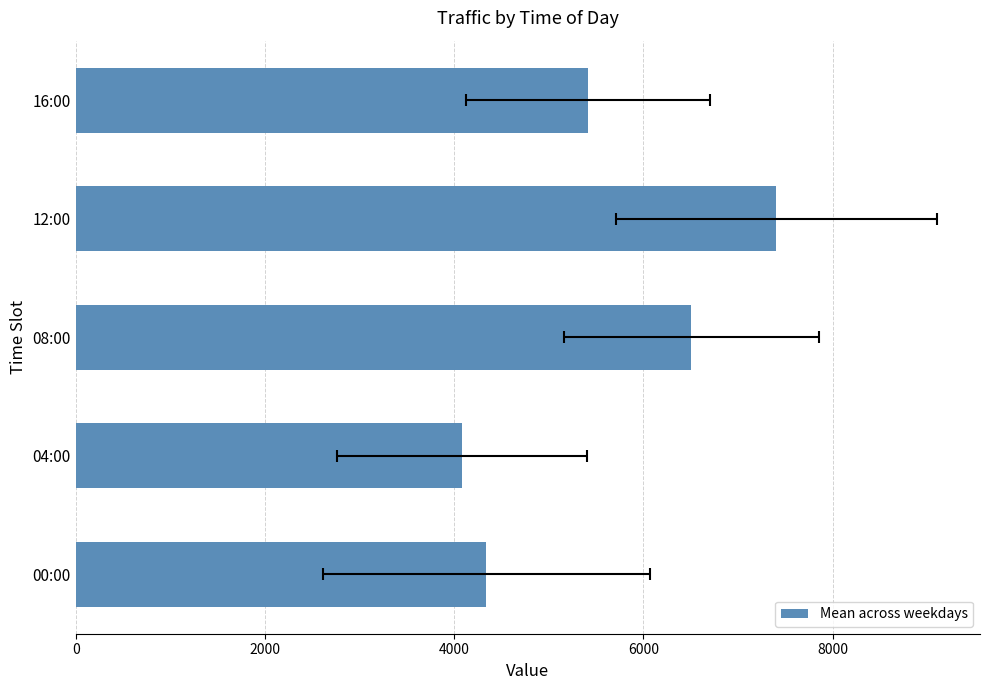

What is the average value?

5550.7